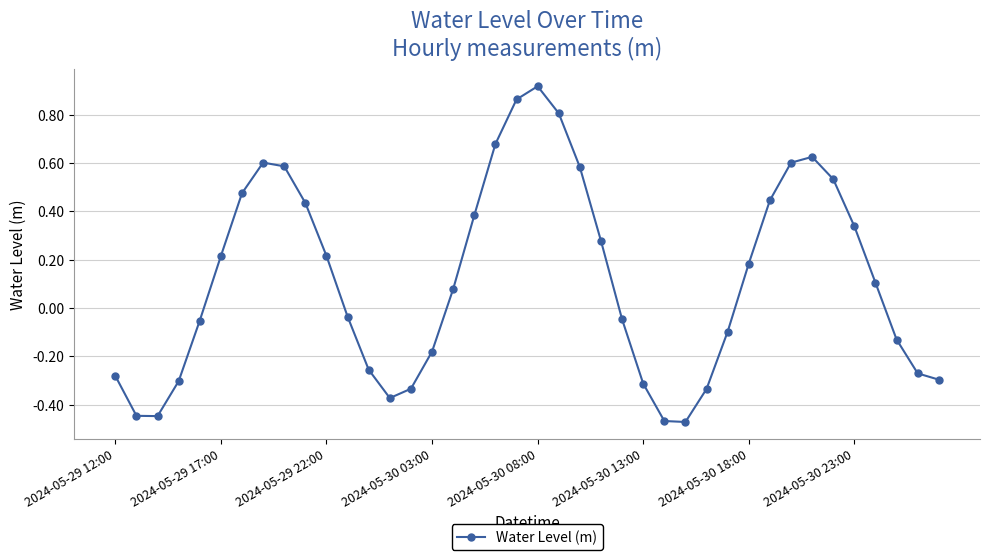

What is the difference between the maximum and second lowest values?

1.4